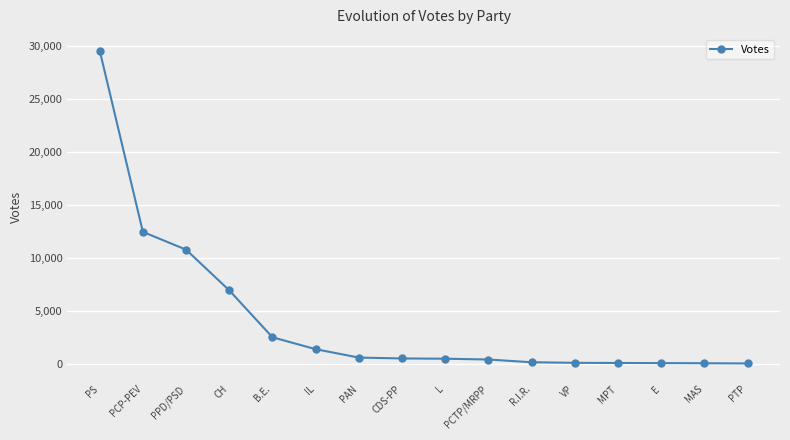

What is the sum of the values at PCP-PEV and MAS?

12504